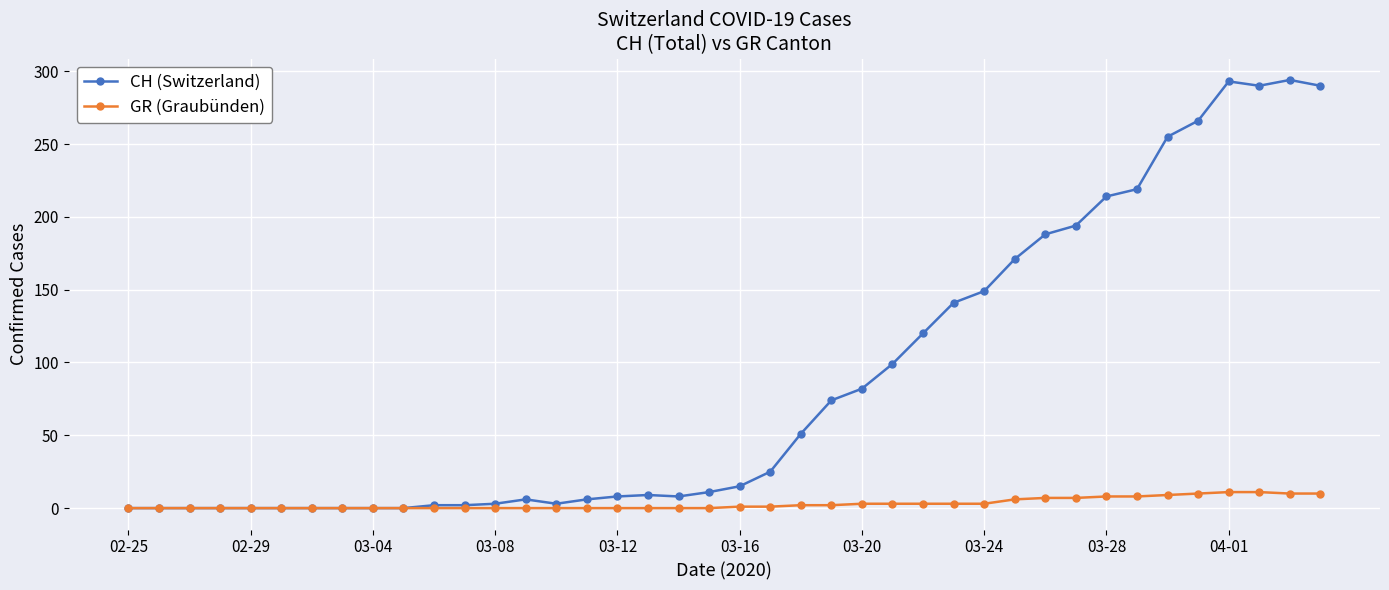

Rank the series by their maximum value, from lowest to highest.

GR (Graubünden), CH (Switzerland)